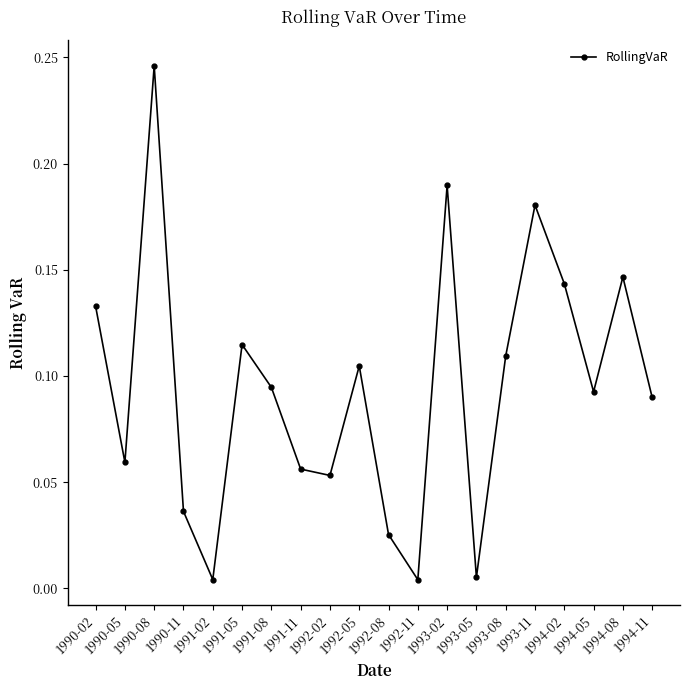

Count the number of data series in this chart.

1